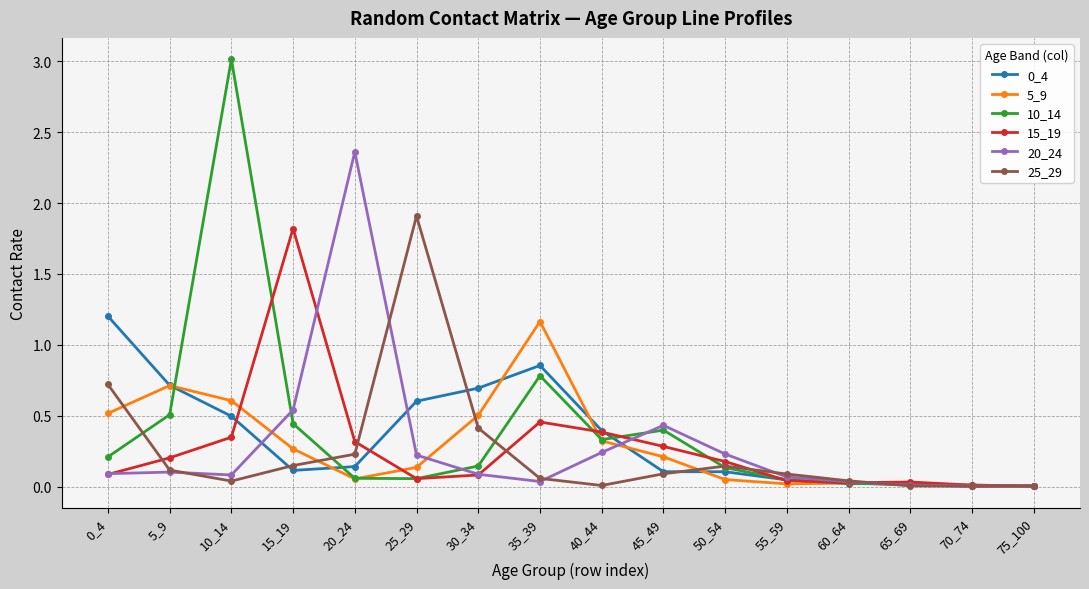

What is the difference between the maximum and minimum values in the 15_19 series?

1.8